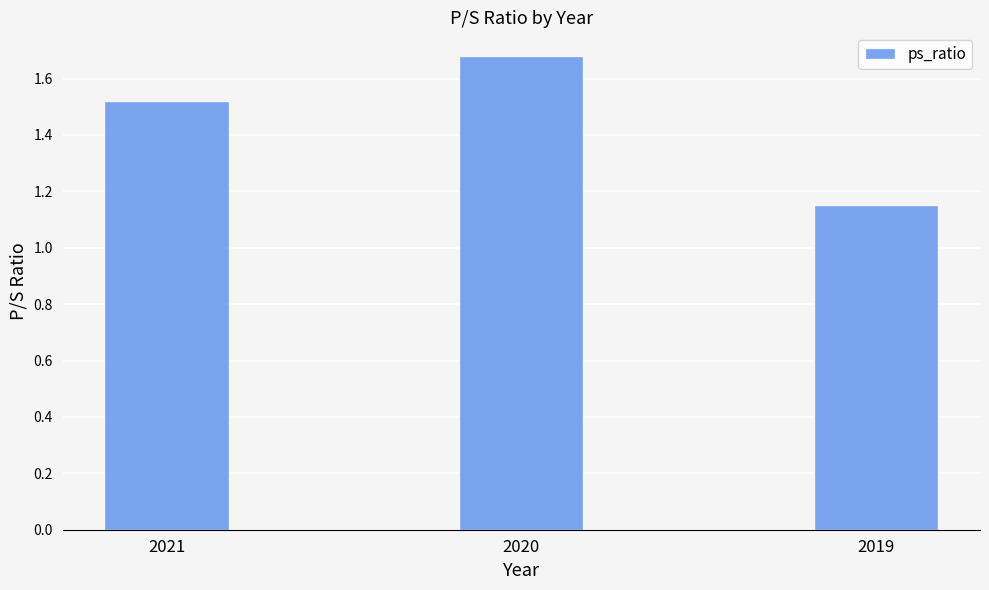

The value at 2019 is 1.6. True or false?

False